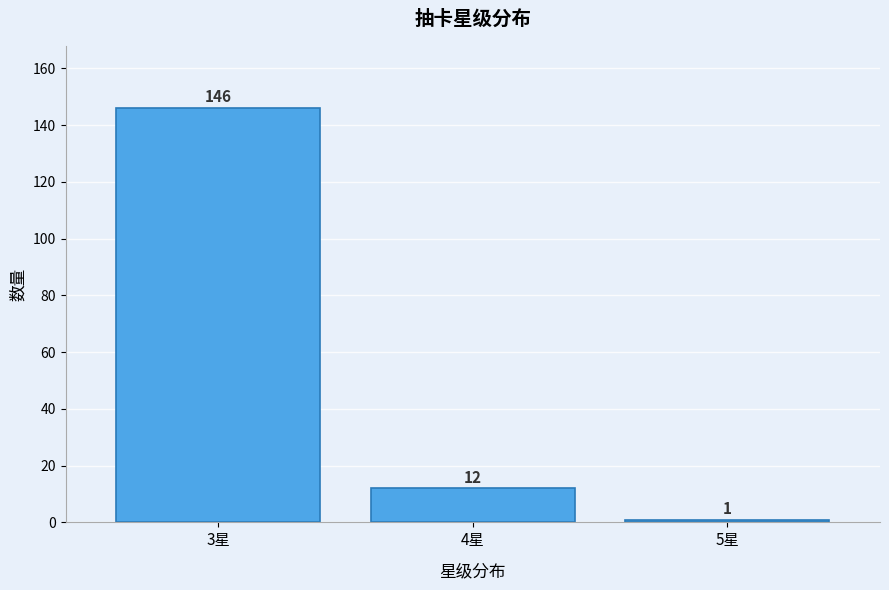

Reading right to left, transcribe all the data shown in this chart.

1	12	146